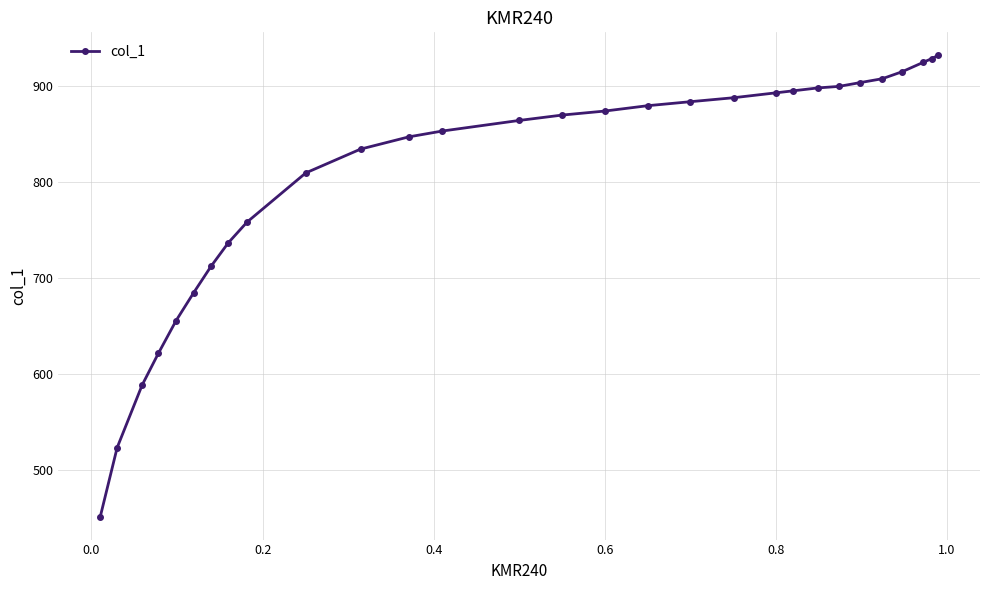

What is the value of the 8th point from the left?

736.5